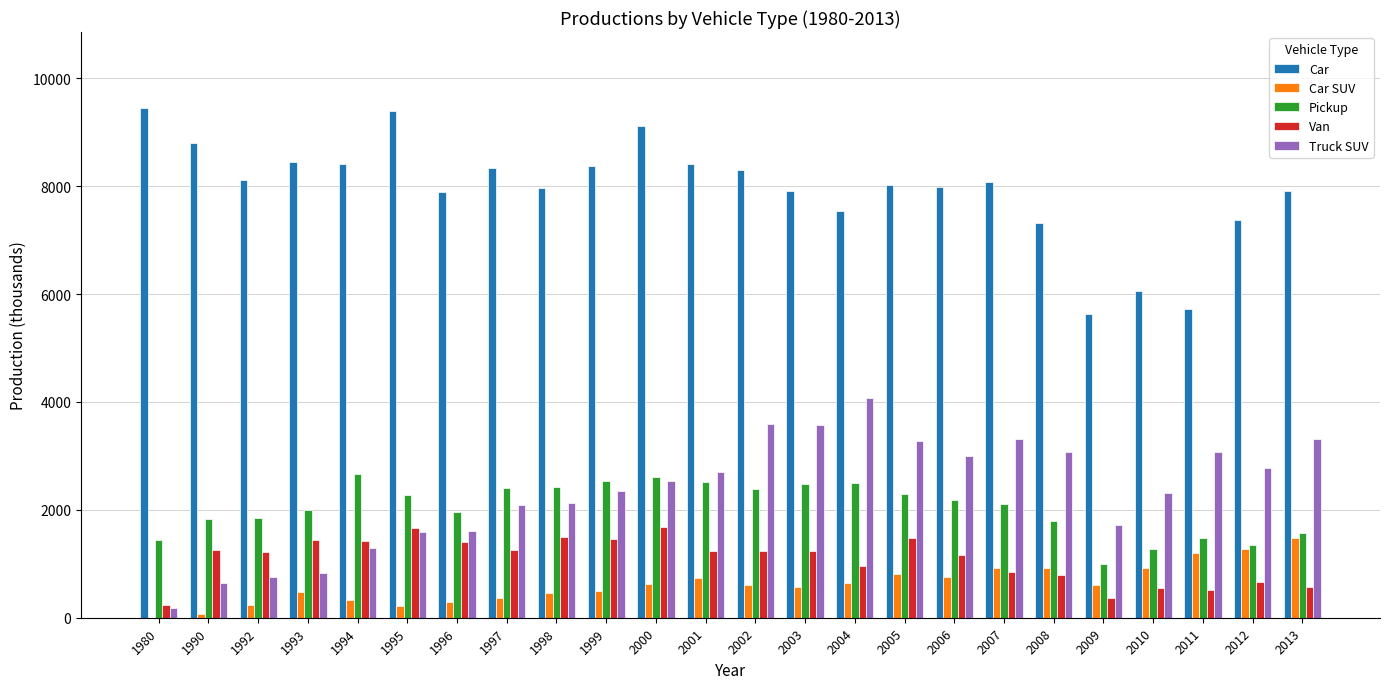

What is the sum of all Van values?

26187